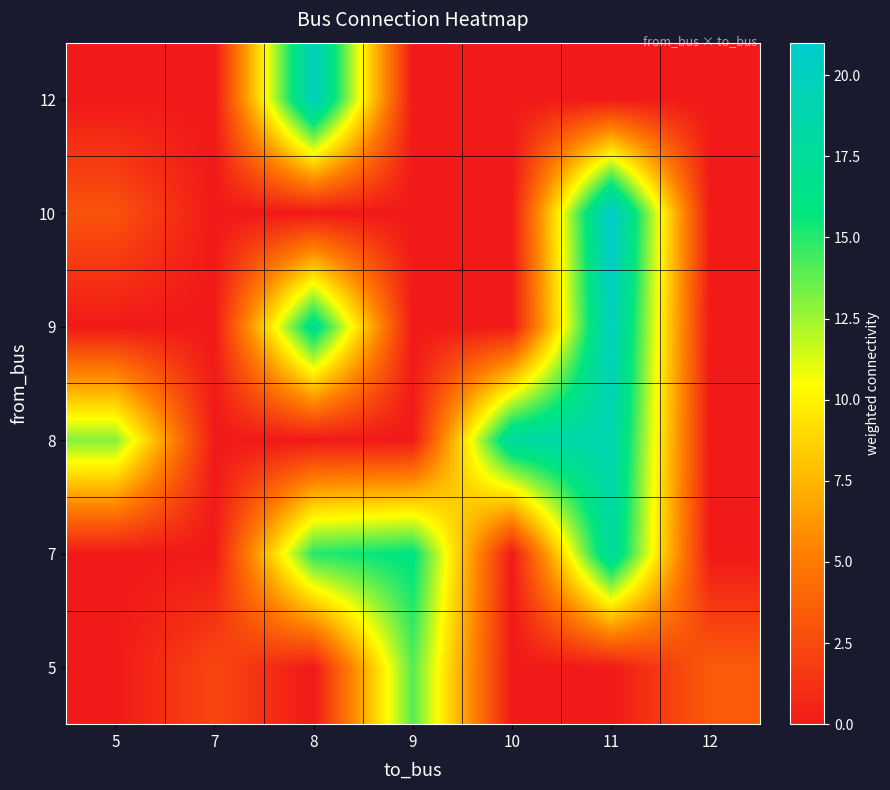

Reading left to right, what are all the values shown in this chart?

row_0: 5=0.0	7=2.4	8=0.0	9=14.0	10=0.0	11=0.0	12=3.4
row_1: 5=0.0	7=0.0	8=15.0	9=16.0	10=0.0	11=18.0	12=0.0
row_2: 5=13.0	7=0.0	8=0.0	9=0.0	10=18.0	11=19.0	12=0.0
row_3: 5=0.0	7=0.0	8=17.0	9=0.0	10=0.0	11=20.0	12=0.0
row_4: 5=3.0	7=0.0	8=0.0	9=0.0	10=0.0	11=21.0	12=0.0
row_5: 5=0.0	7=0.0	8=20.0	9=0.0	10=0.0	11=0.0	12=0.0